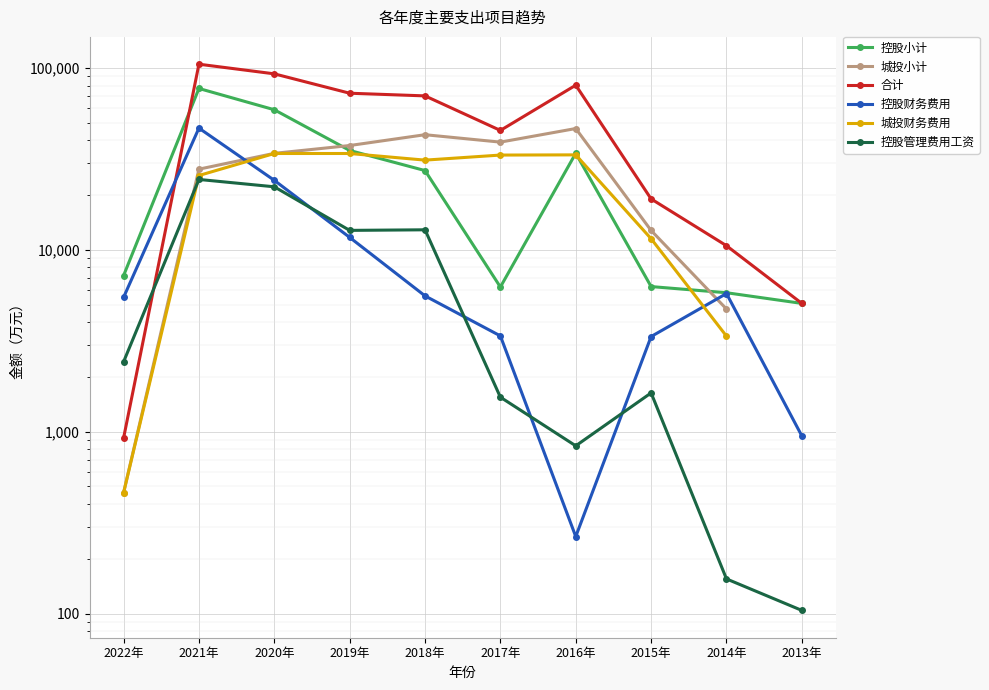

What is the value of the 控股小计 point at the 2nd from the left?

77199.0